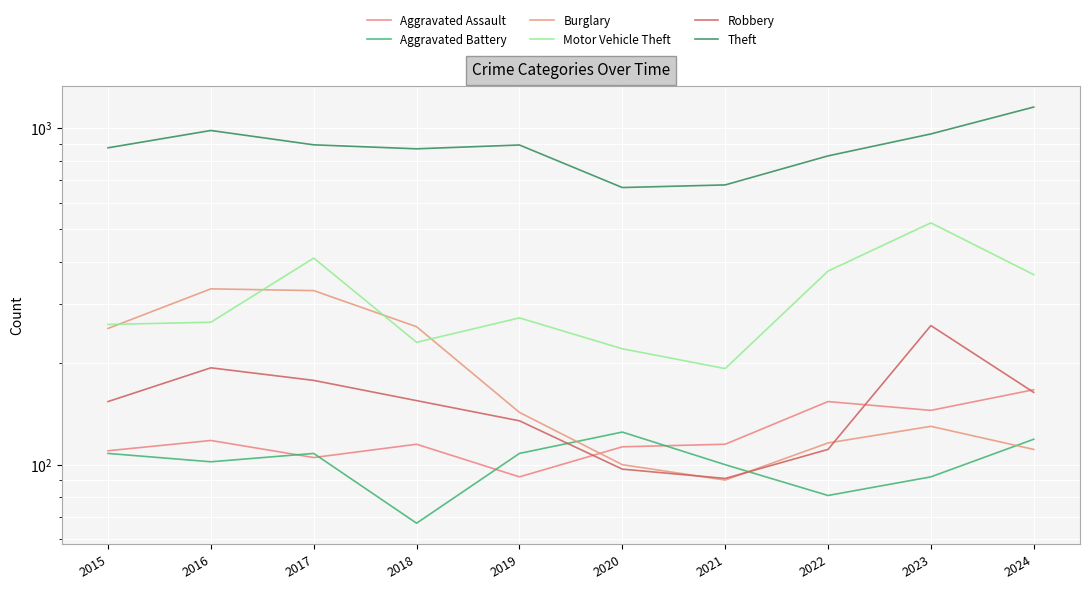

True or false: Robbery has a value of 154 at 2015.

True